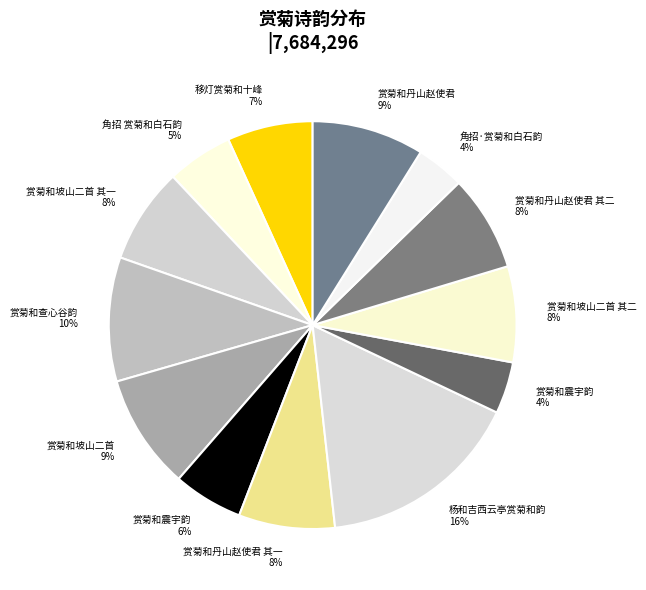

Between 移灯赏菊和十峰 7% and 赏菊和震宇韵 6%, which is larger?

移灯赏菊和十峰 7%